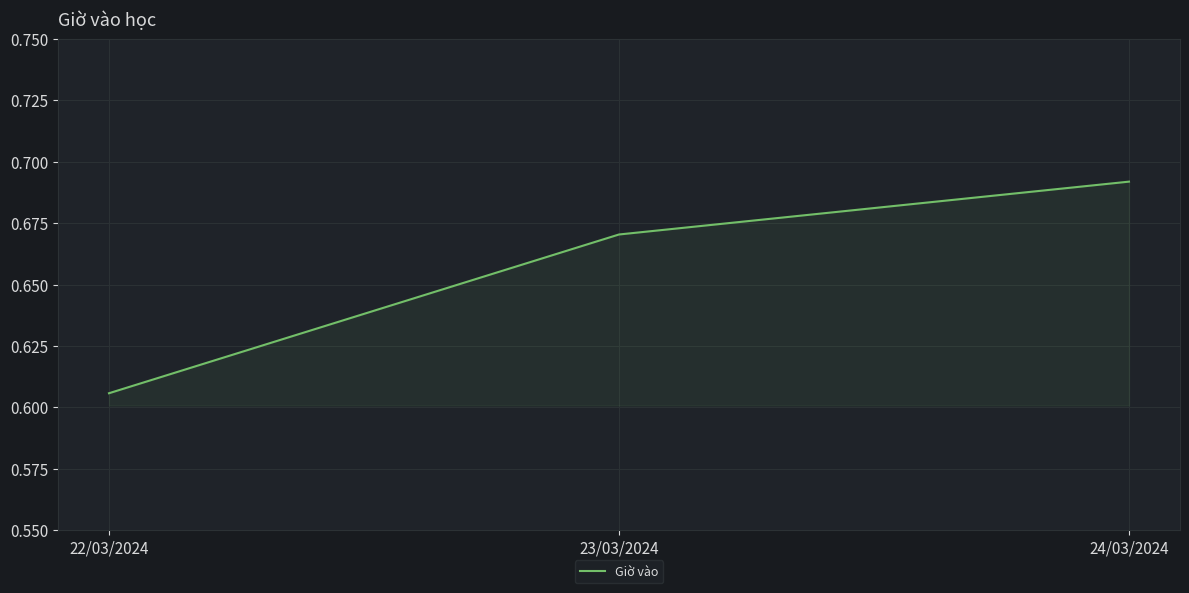

At which label is the value closest to 0?

22/03/2024